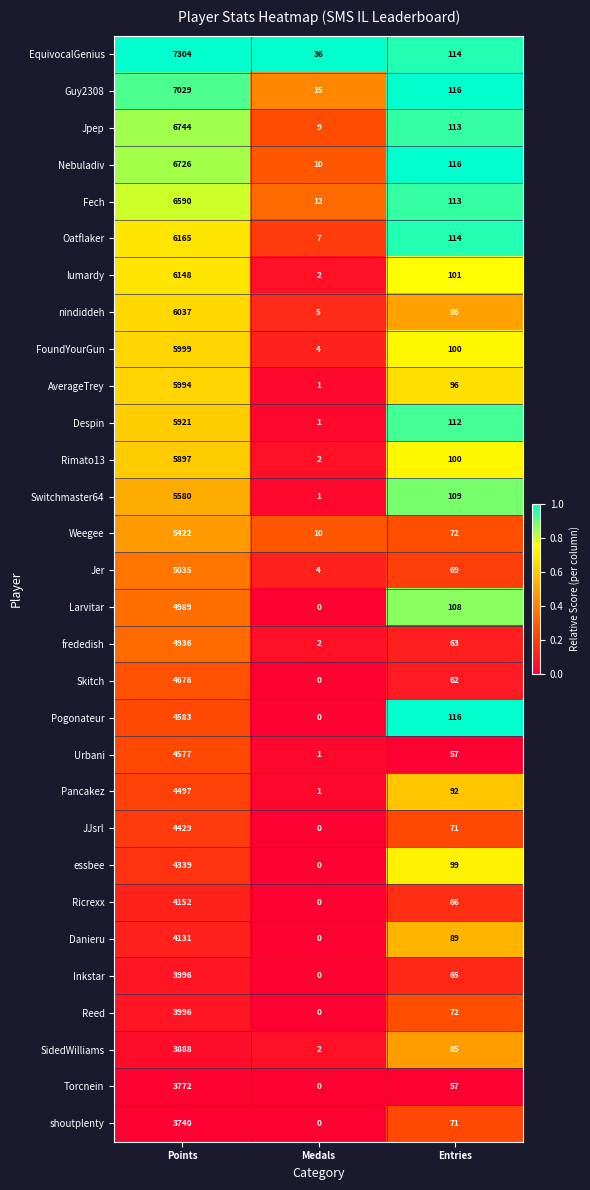

True or false: Weegee has a value of 10 at Medals.

True